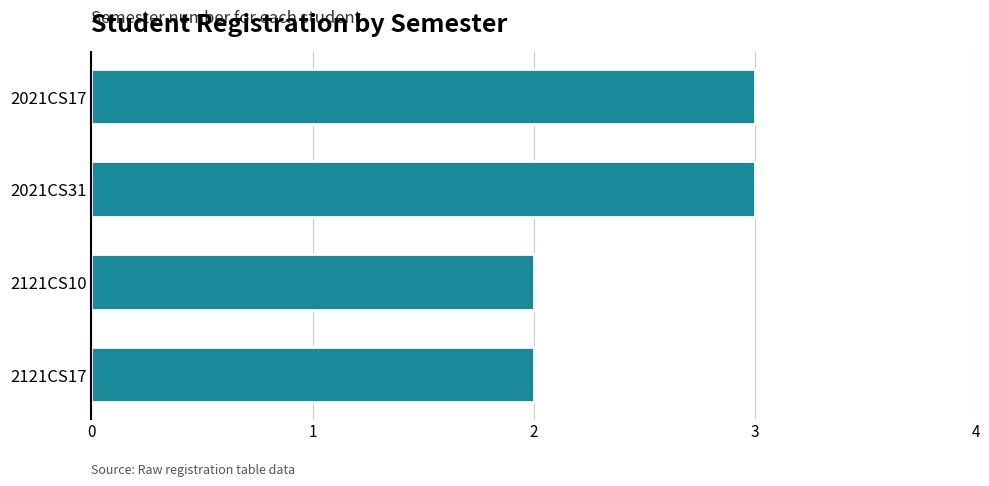

What is the difference between the maximum and second lowest values?

1